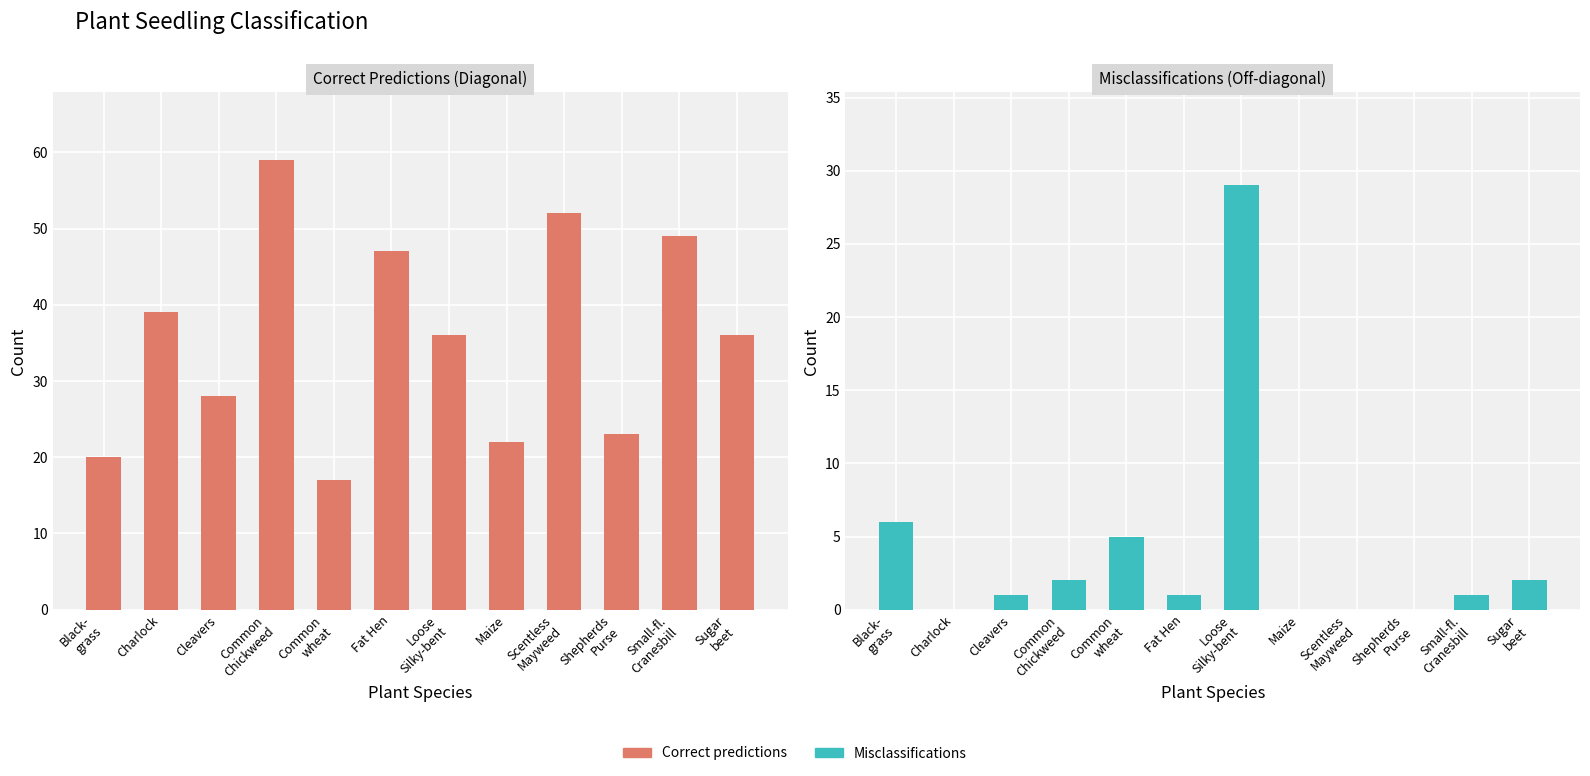

What is the average value of the Correct predictions series?

36